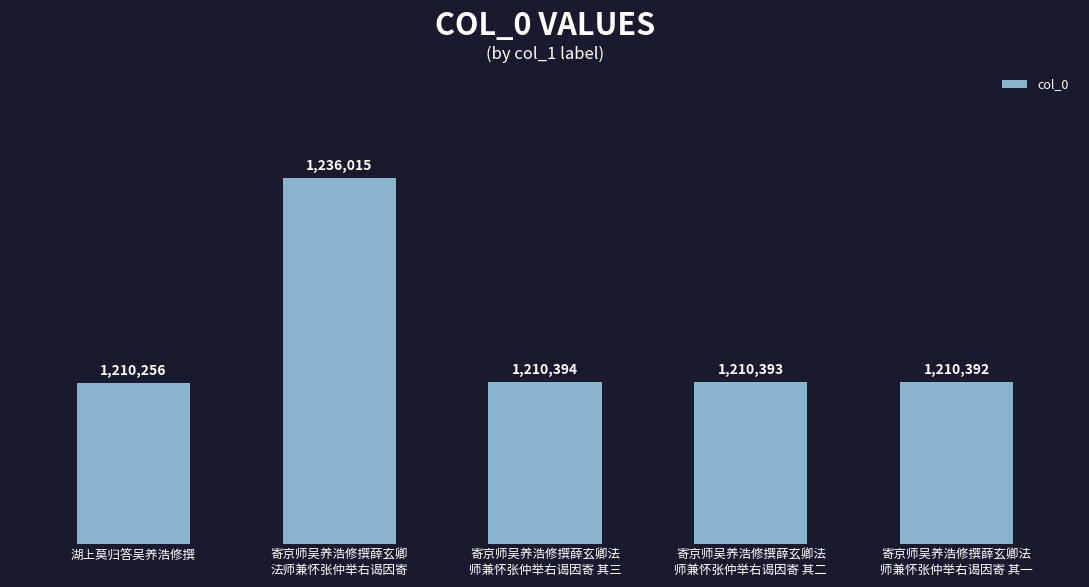

Reading left to right, what are all the values shown in this chart?

湖上莫归答吴养浩修撰=1210256	寄京师吴养浩修撰薛玄卿
法师兼怀张仲举右谒因寄=1236015	寄京师吴养浩修撰薛玄卿法
师兼怀张仲举右谒因寄 其三=1210394	寄京师吴养浩修撰薛玄卿法
师兼怀张仲举右谒因寄 其二=1210393	寄京师吴养浩修撰薛玄卿法
师兼怀张仲举右谒因寄 其一=1210392